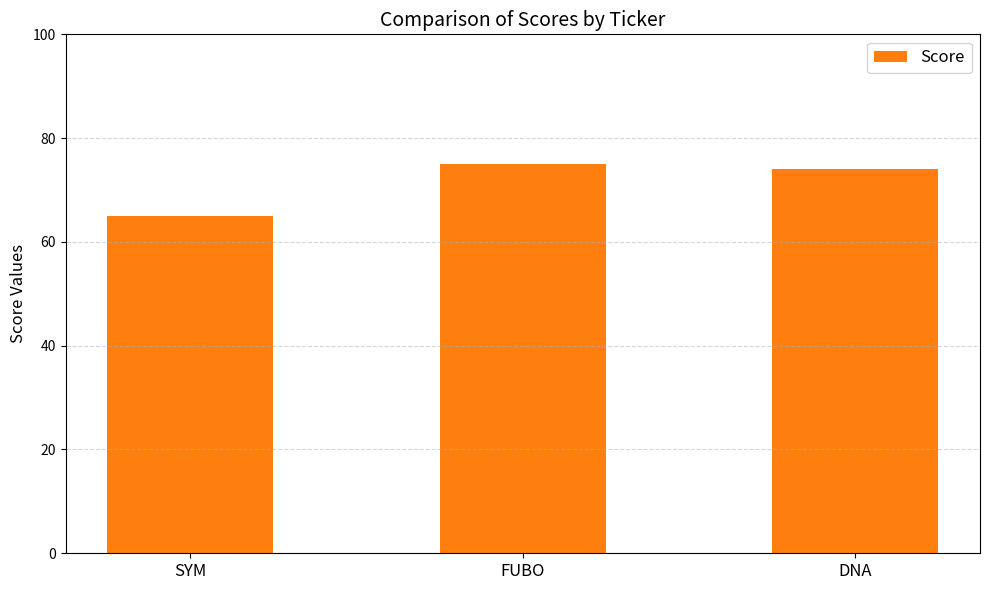

Reading left to right, list all the values displayed in this chart.

65	75	74